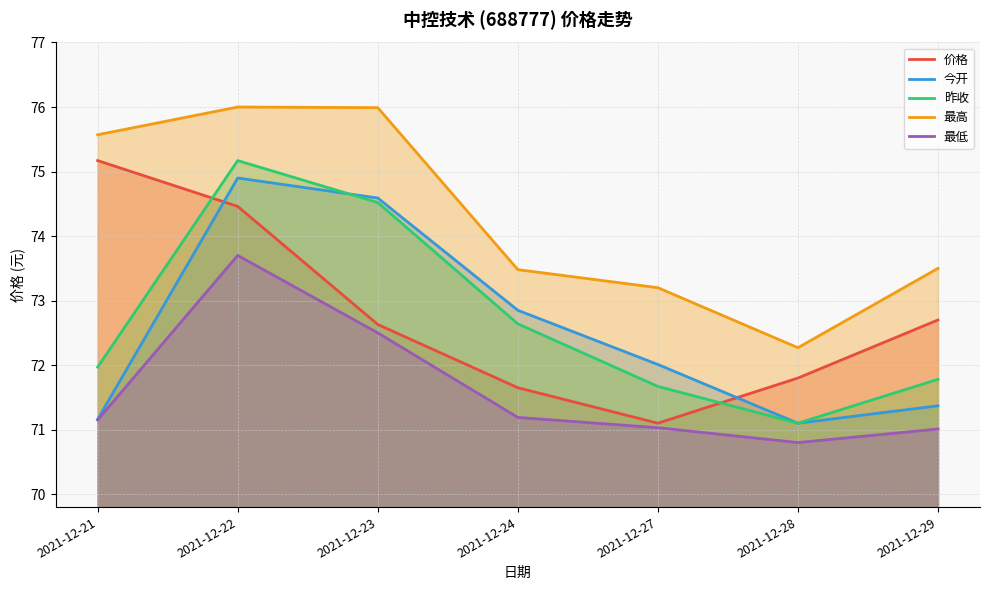

True or false: 价格 and 最高 cross at least once.

False